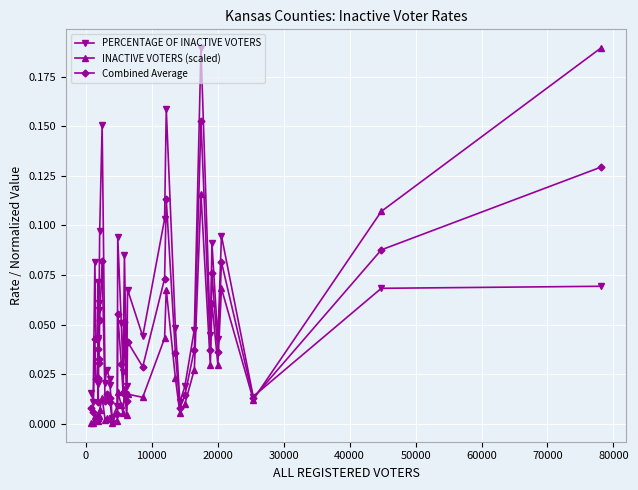

True or false: Combined Average has more than 2 points higher than both neighbors.

True